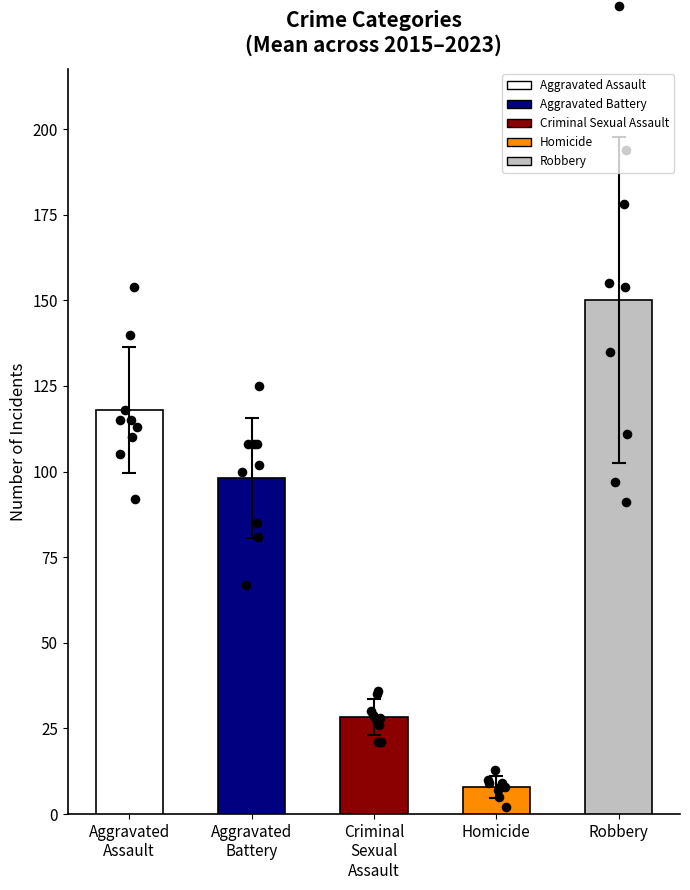

Which series has the widest spread of Y values?

Robbery